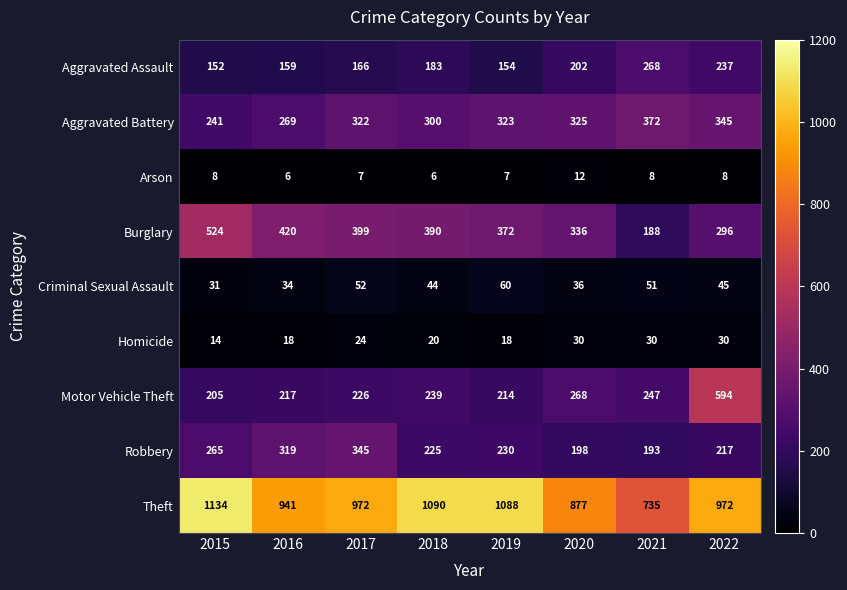

Rank the series at 2015 from lowest to highest value.

Arson, Homicide, Criminal Sexual Assault, Aggravated Assault, Motor Vehicle Theft, Aggravated Battery, Robbery, Burglary, Theft